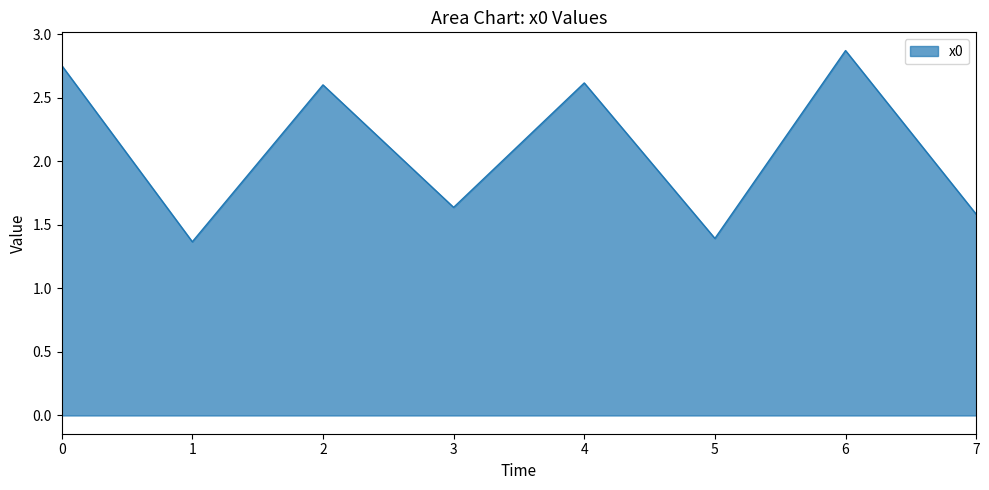

Read the value at 2.

2.6